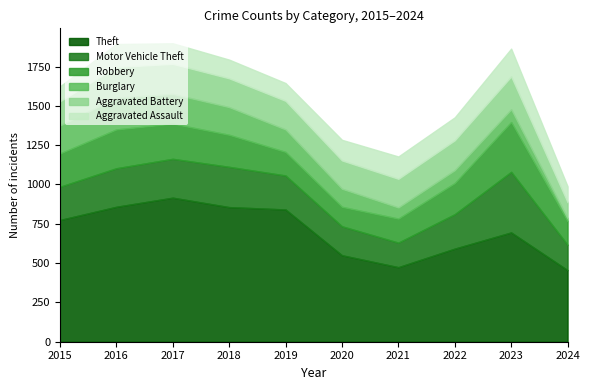

Reading left to right, list all the values displayed in this chart.

Theft: 774	858	916	856	841	550	474	592	695	455
Motor Vehicle Theft: 211	245	247	256	216	184	156	219	385	161
Robbery: 212	247	224	204	150	124	153	198	317	151
Burglary: 178	201	189	176	143	115	71	82	81	18
Aggravated Battery: 154	196	191	183	182	180	182	190	209	102
Aggravated Assault: 95	146	131	119	113	131	142	146	177	101